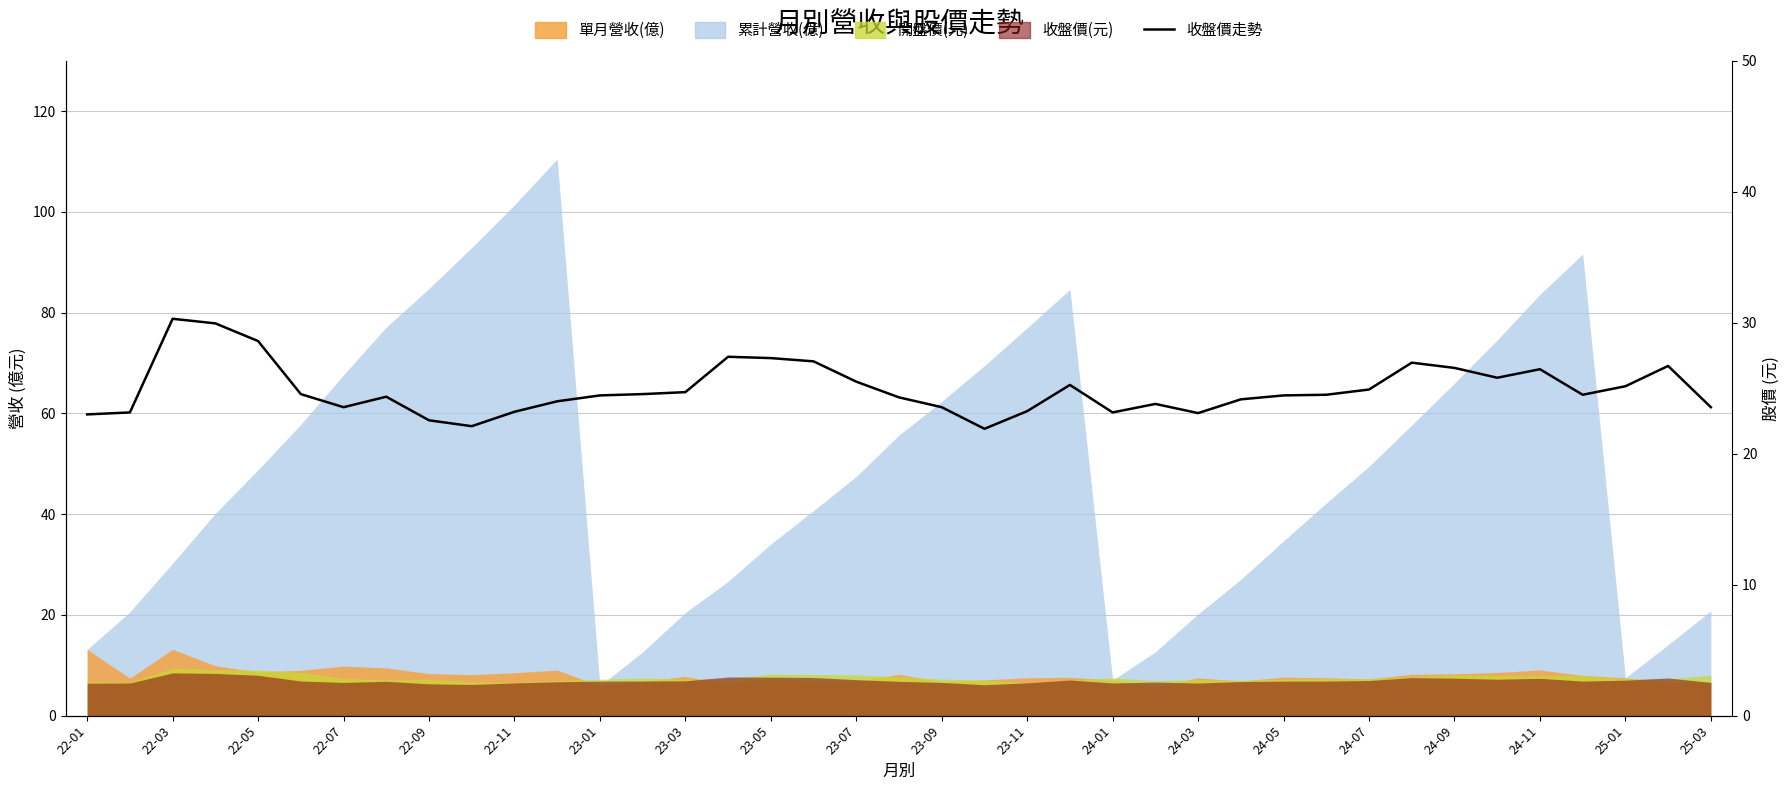

How many data points are above 24?

25